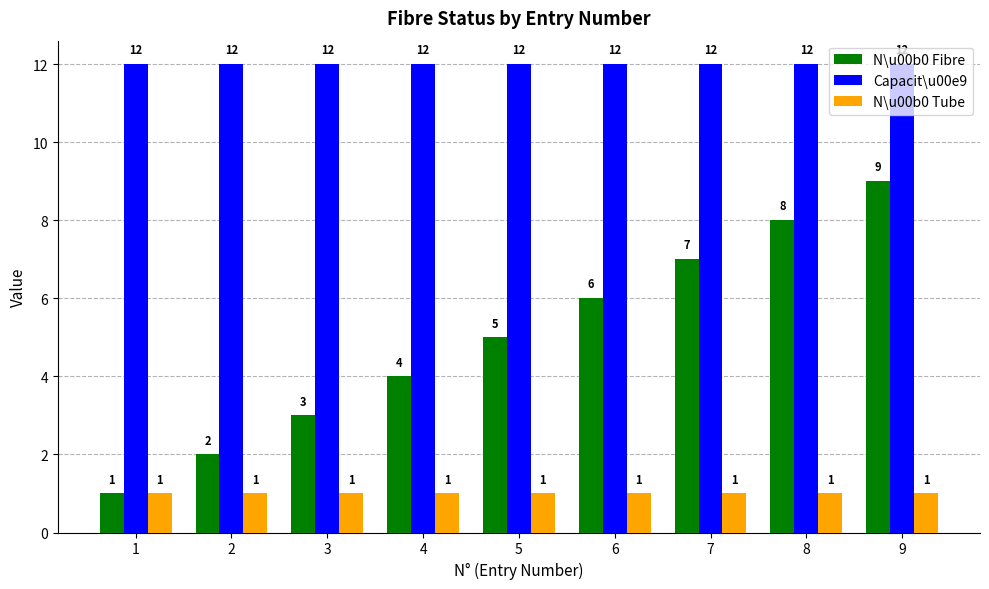

Rank the series by their average value, from lowest to highest.

N\u00b0 Tube, N\u00b0 Fibre, Capacit\u00e9